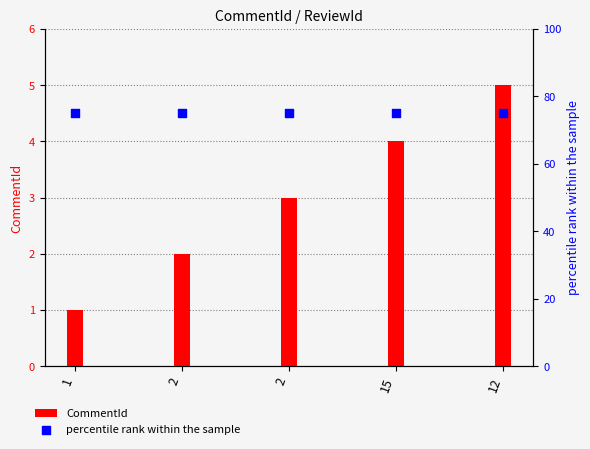

At how many categories does at least one series exceed 9?

5